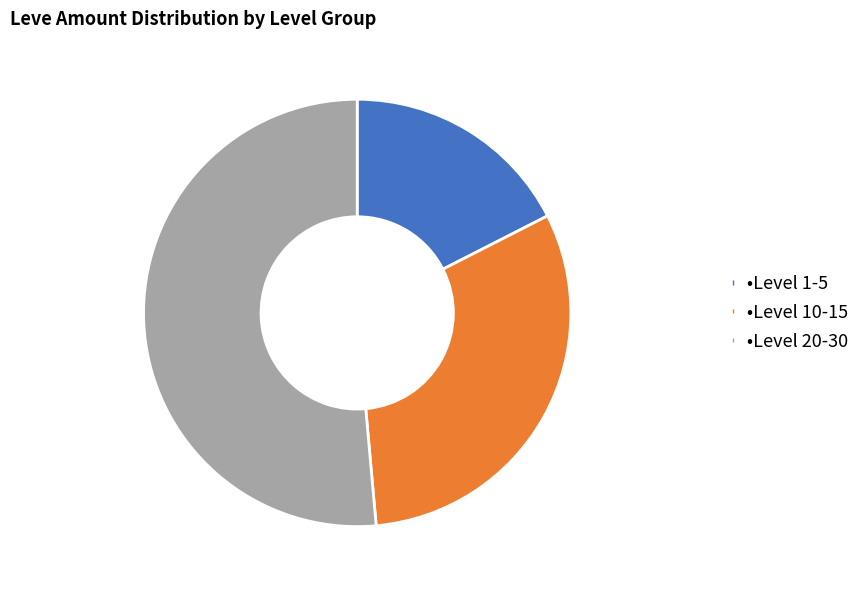

How many slices are in this pie chart?

3